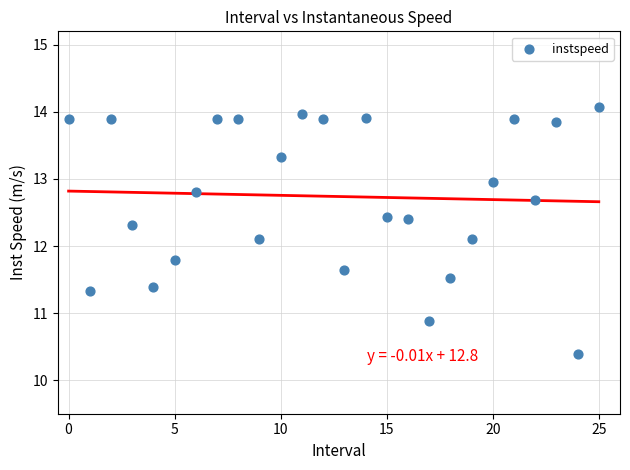

What is the range of Y values (max minus min)?

3.7